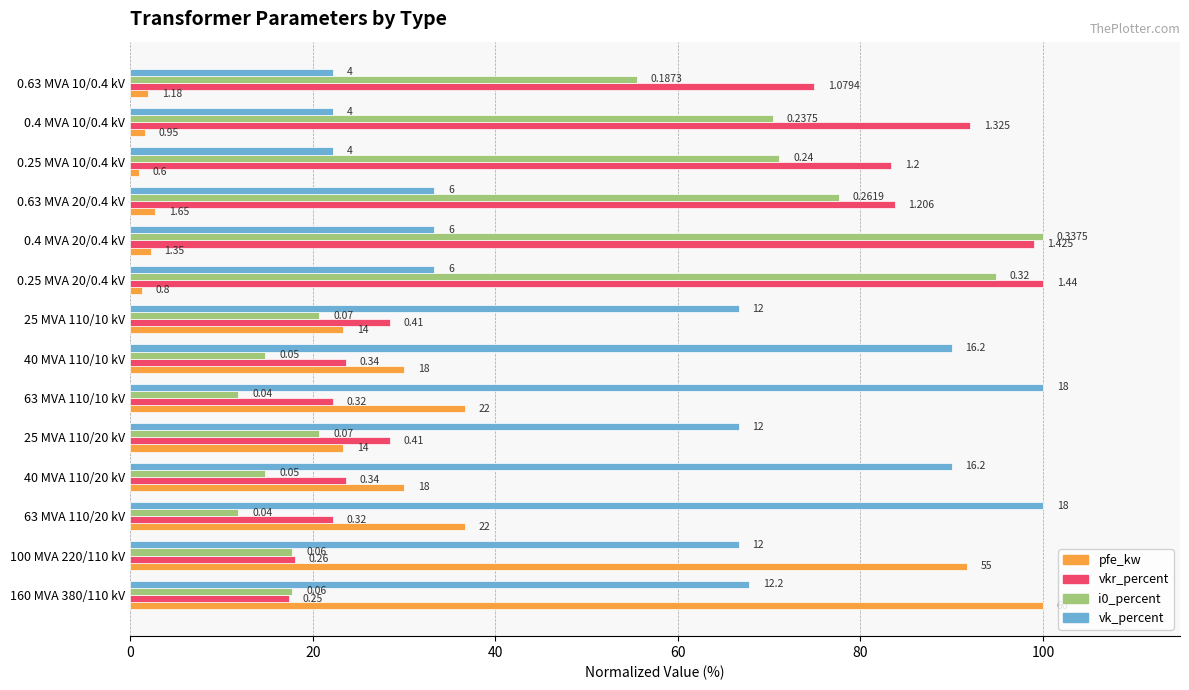

What are all the series names shown in the legend?

pfe_kw, vkr_percent, i0_percent, vk_percent